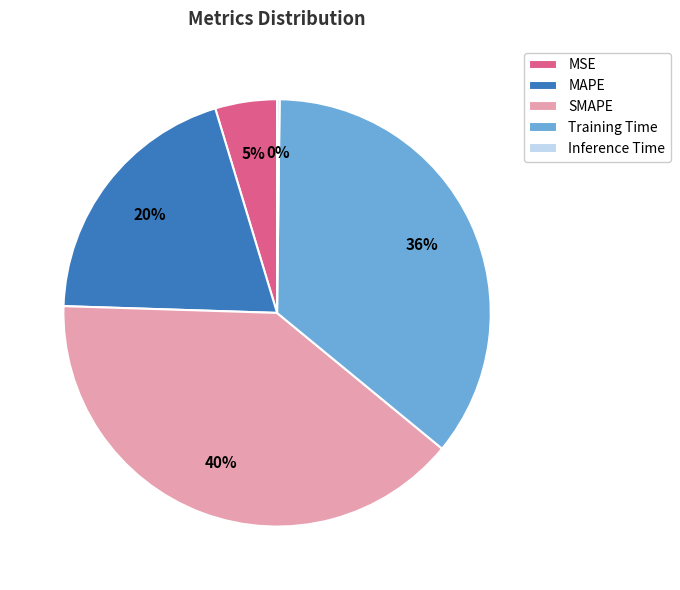

True or false: MAPE accounts for 31% of the total.

False